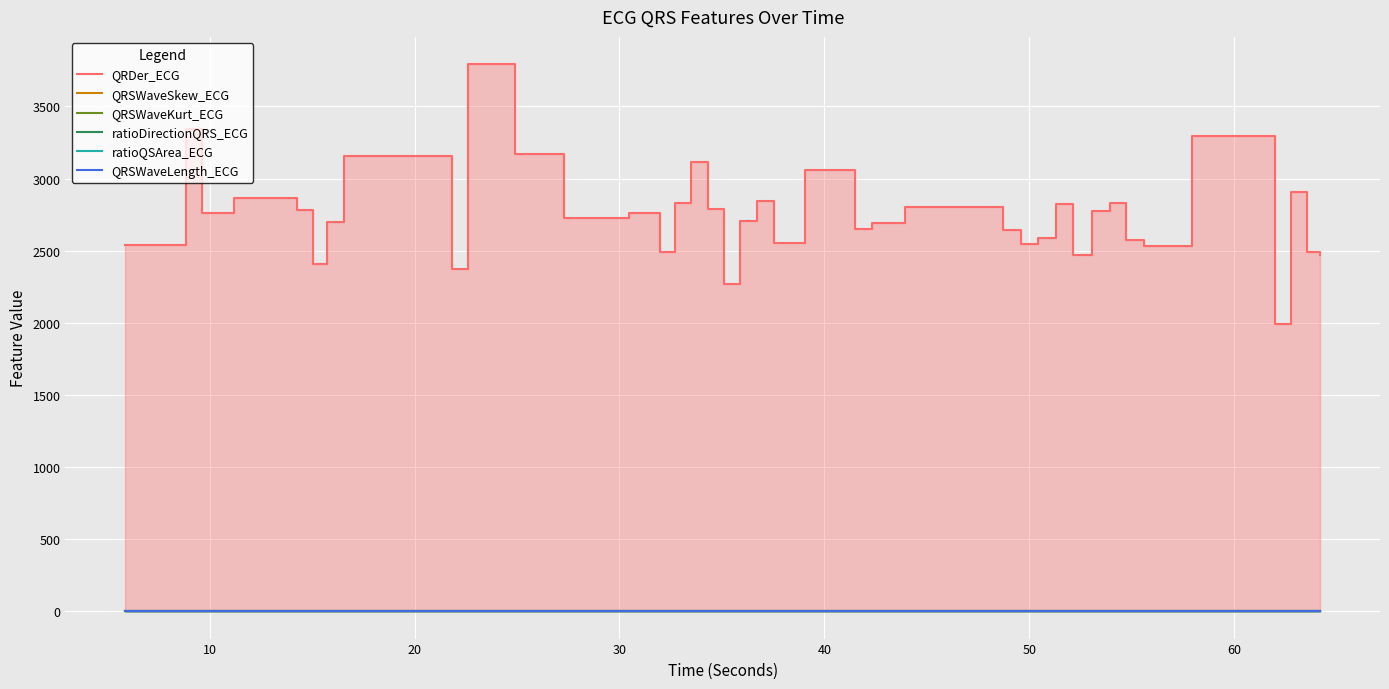

What is the difference between the maximum and minimum values in the QRSWaveSkew_ECG series?

0.8